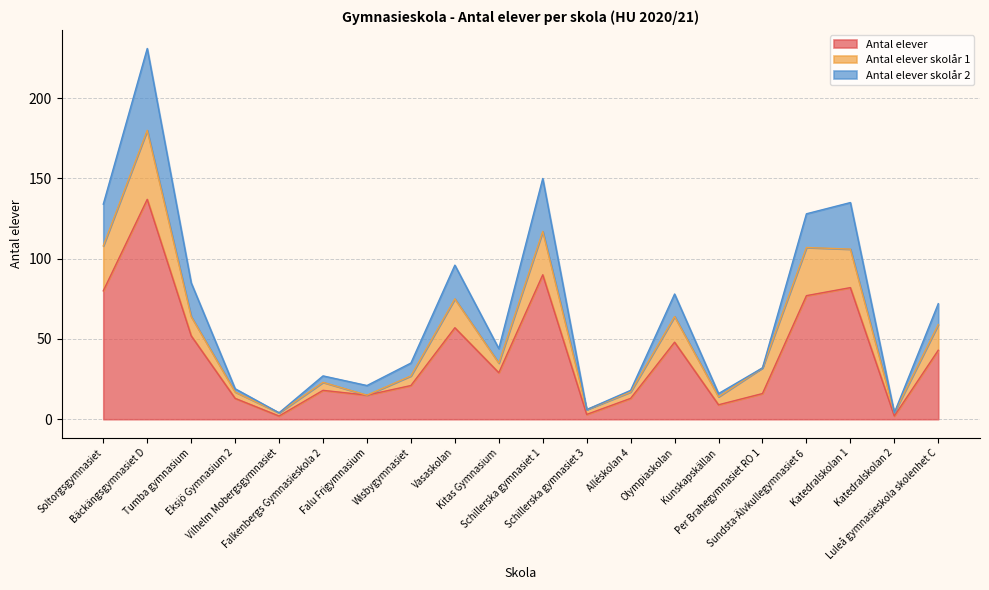

What is the maximum value for Antal elever?

137